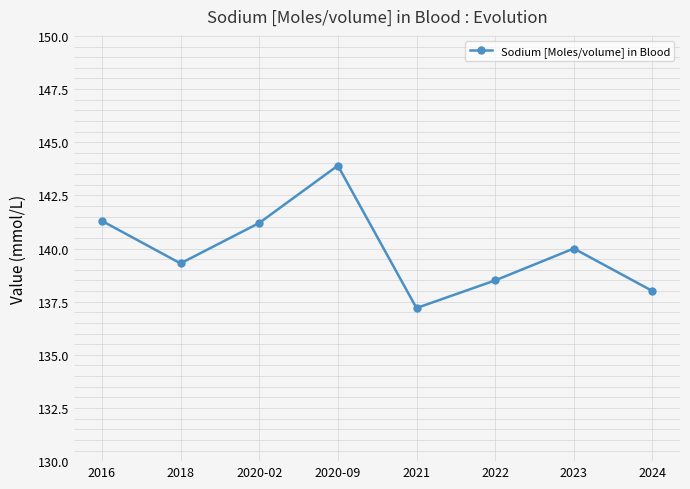

What is the sum of all values?

1119.4